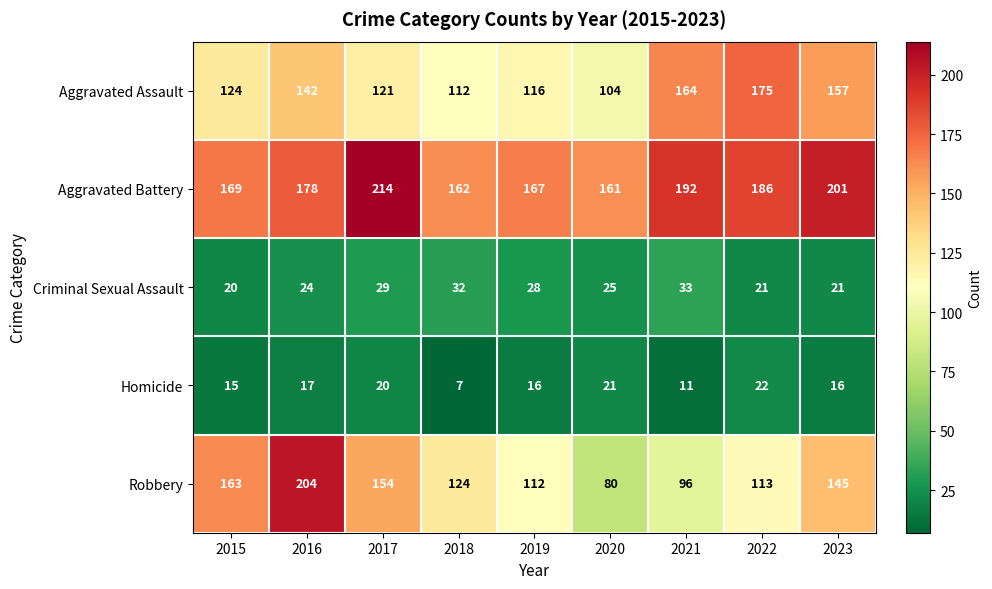

What is the difference between the maximum and minimum values in the Aggravated Assault series?

71